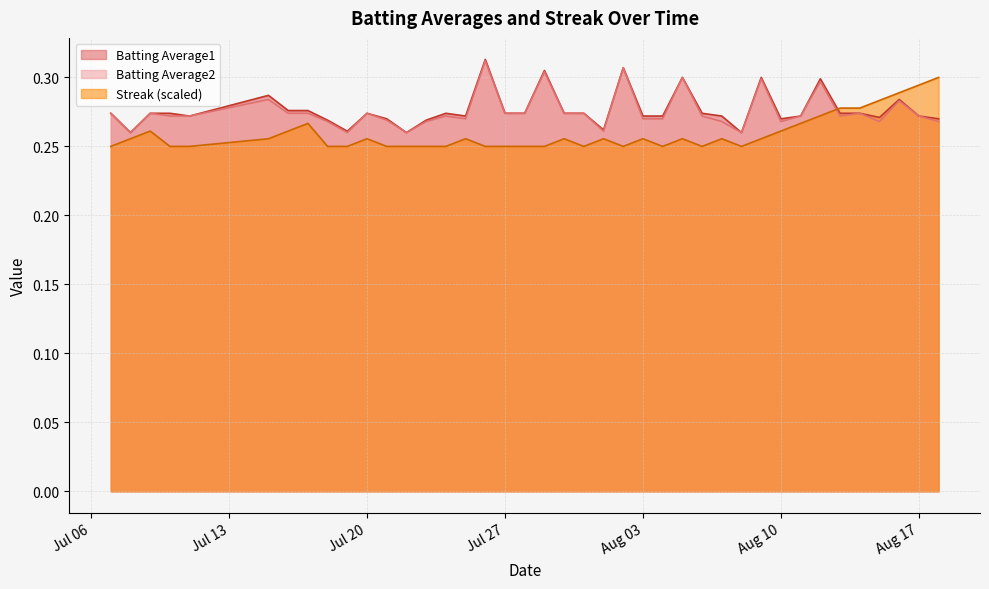

Count the Batting Average2 values in the range 0 to 1.

40